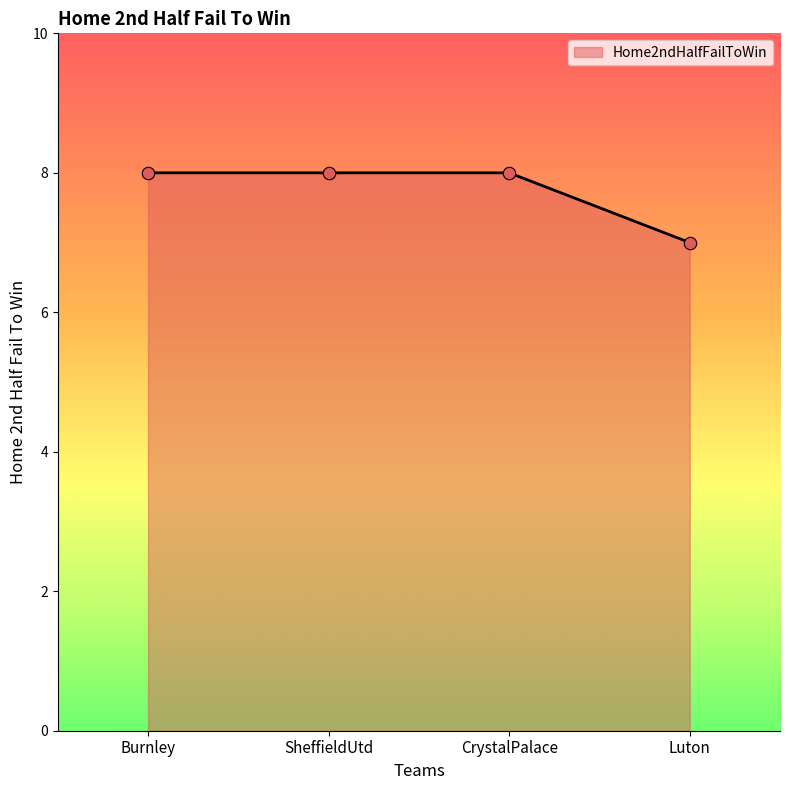

Between Burnley and Luton, which is larger?

Burnley